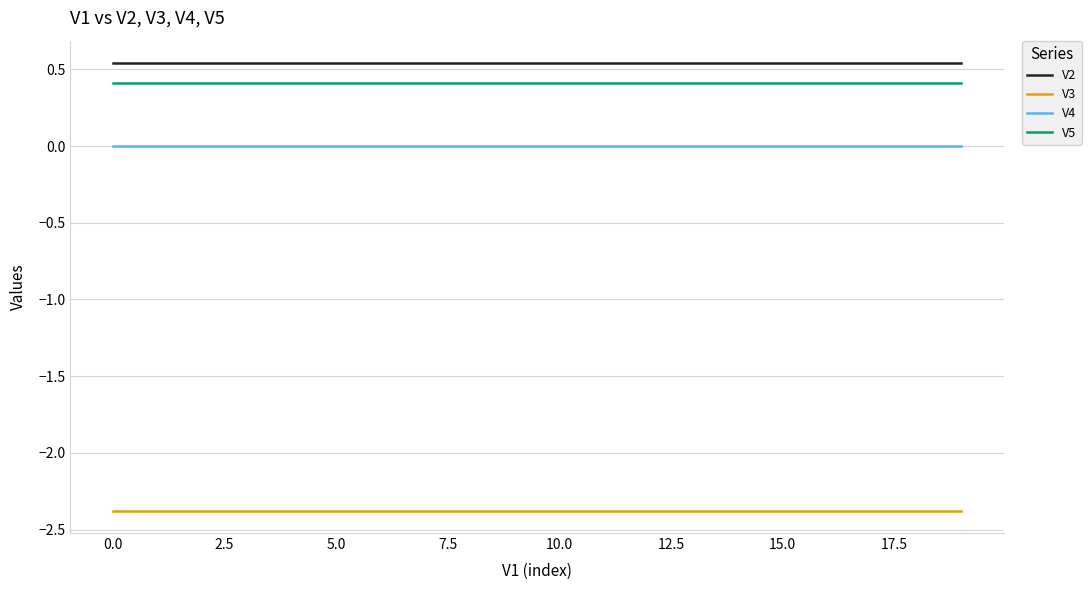

List the series in order of their peak value, highest first.

V2, V5, V4, V3